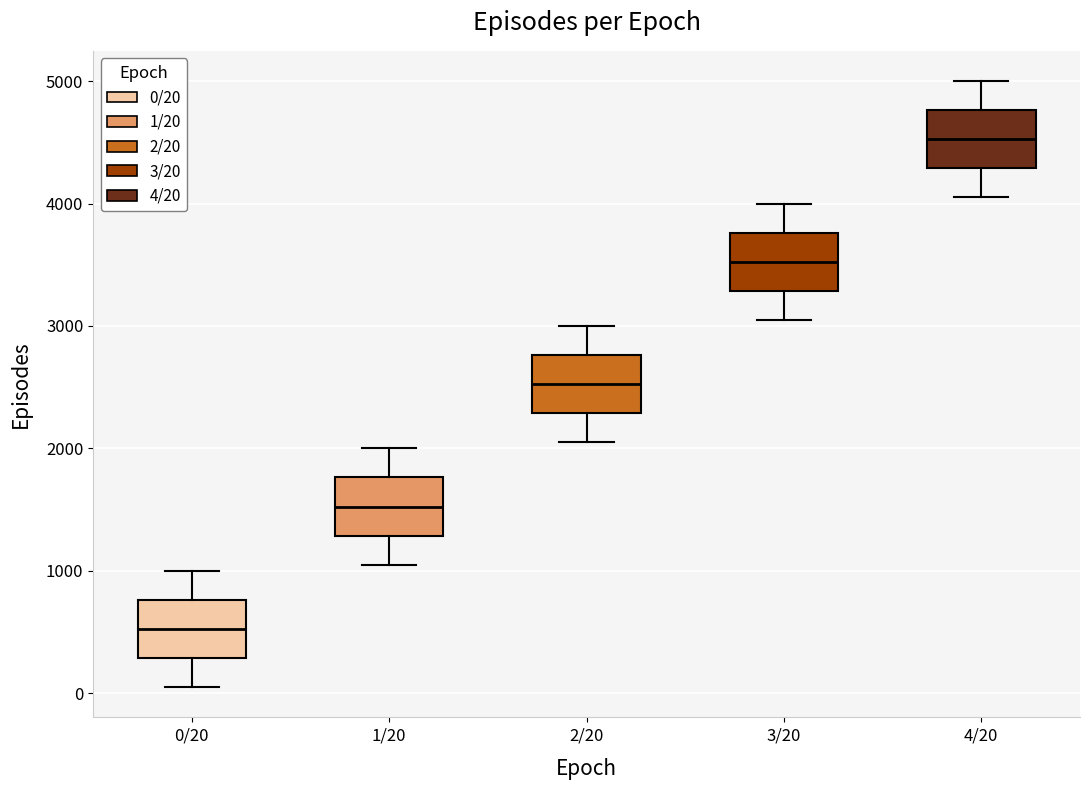

Where does the upper whisker of the box for 4/20 end on the y-axis? The values are not printed on the chart, so give them approximately, as read against the axis.

5000